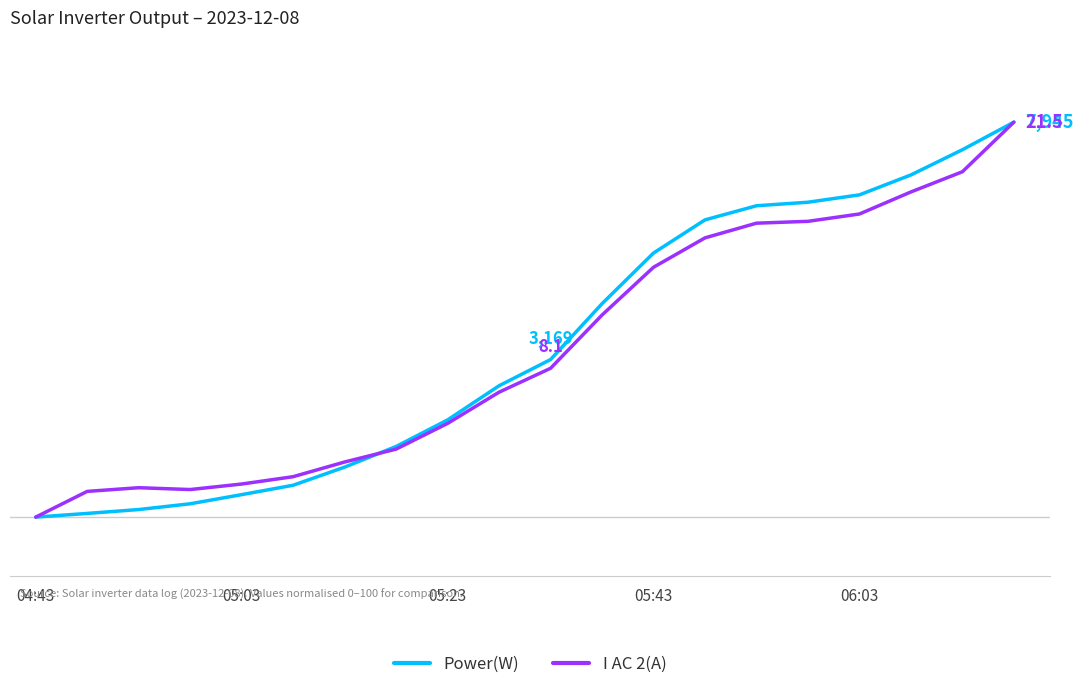

After their last crossing, which series has the higher values: I AC 2(A) or Power(W)?

Power(W)